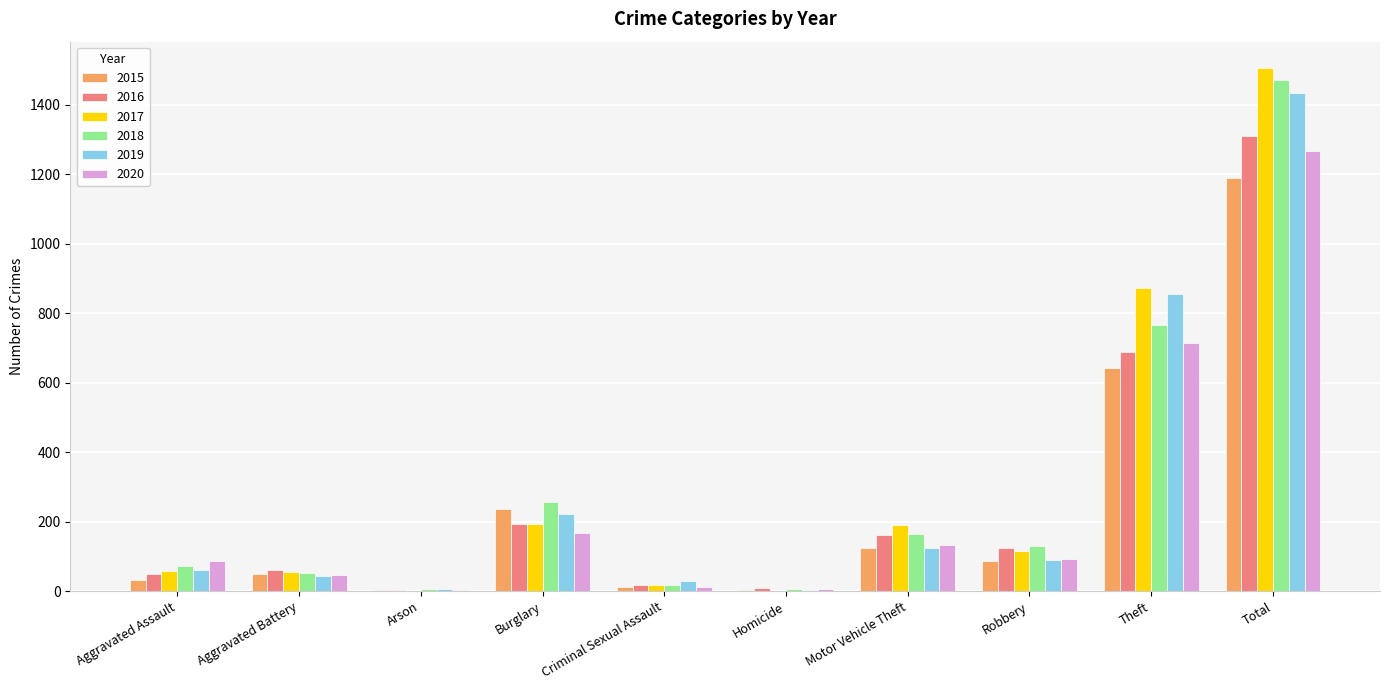

What is the approximate value of 2015 at Burglary?

236